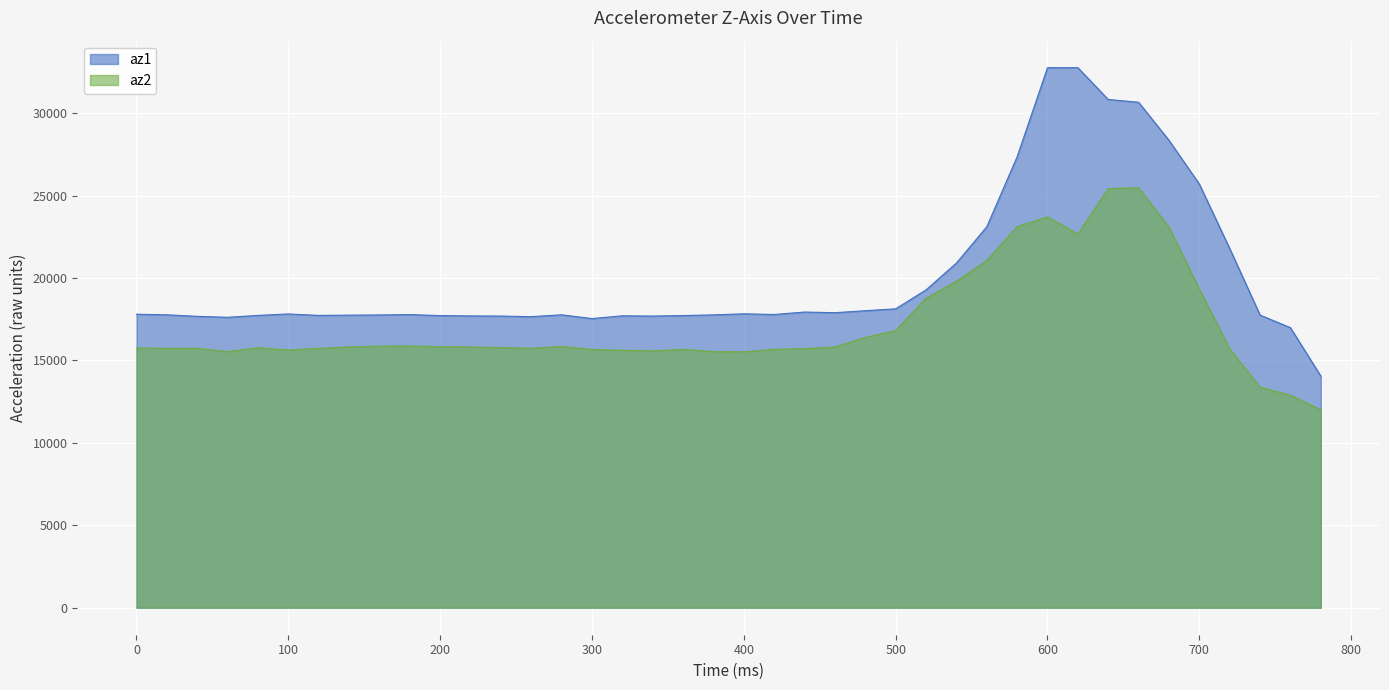

Which series has the largest total across all categories?

az1